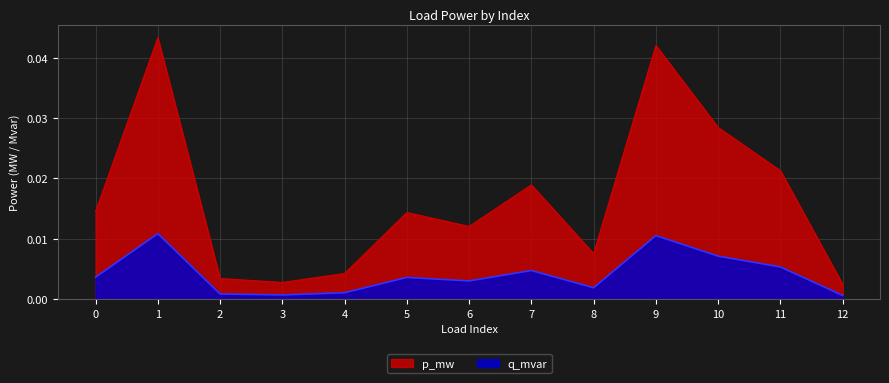

Rank the series at 12 from highest to lowest value.

p_mw, q_mvar